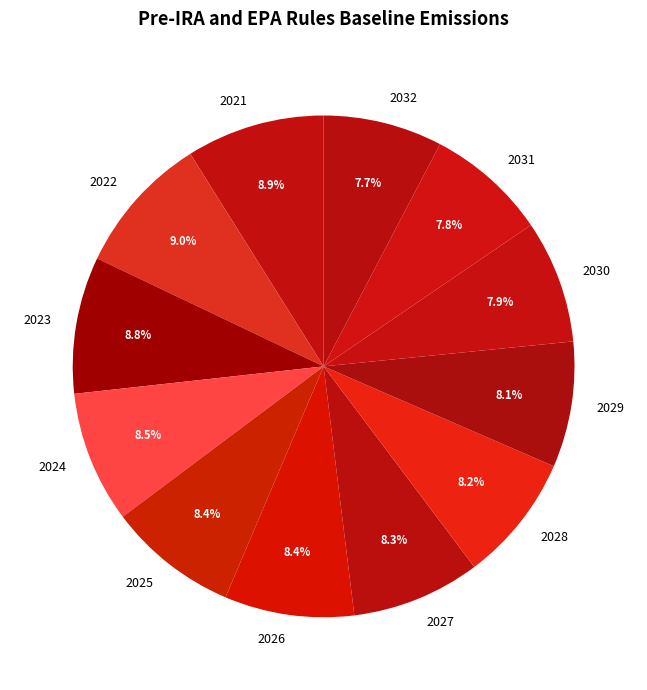

Do 2030 and 2032 together represent more than half of the pie?

No